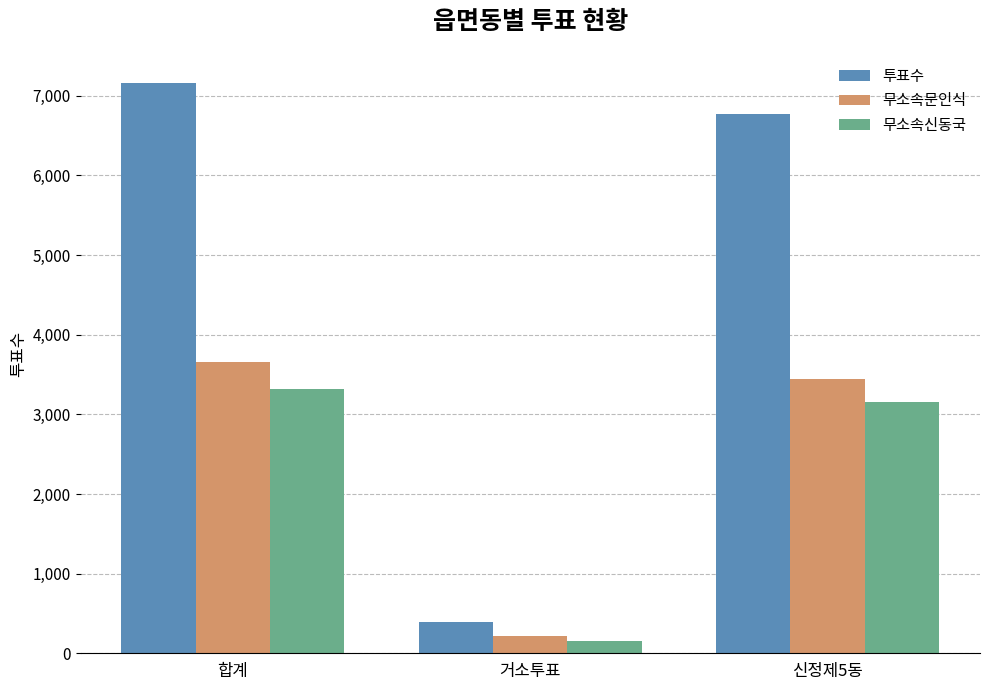

Where does the 투표수 series first go above 6768?

합계